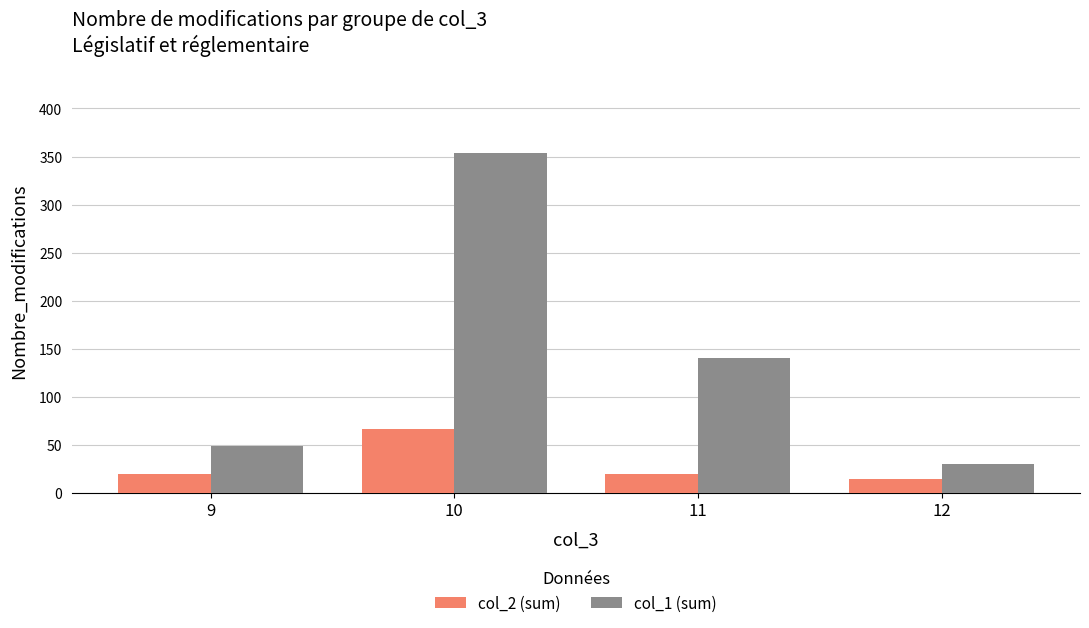

What is the total value across all series at 9?

68